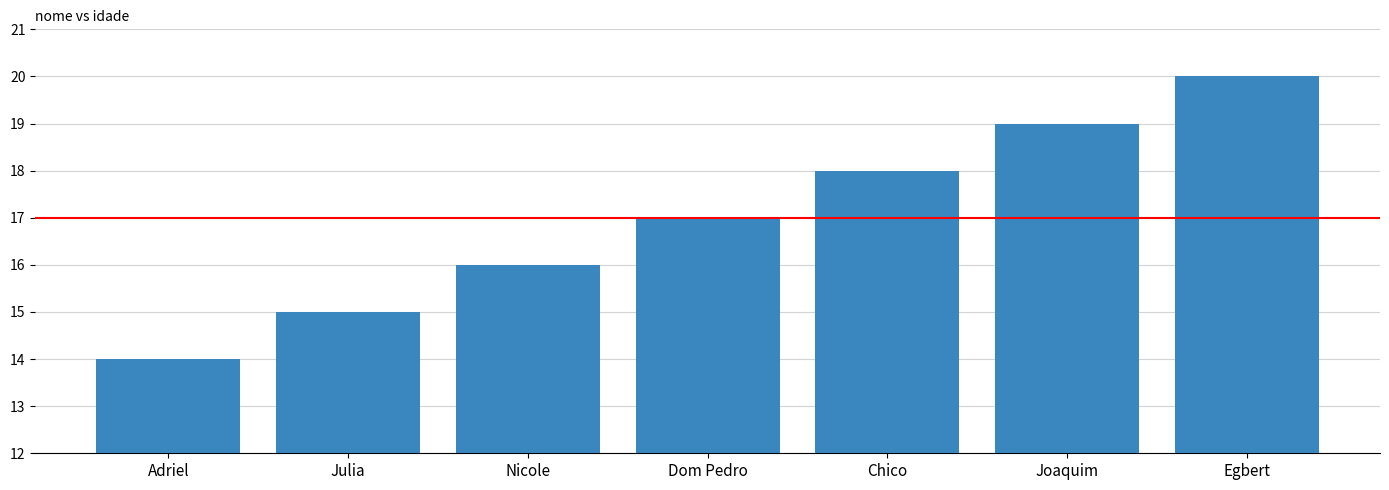

Count the number of categories in the chart.

7